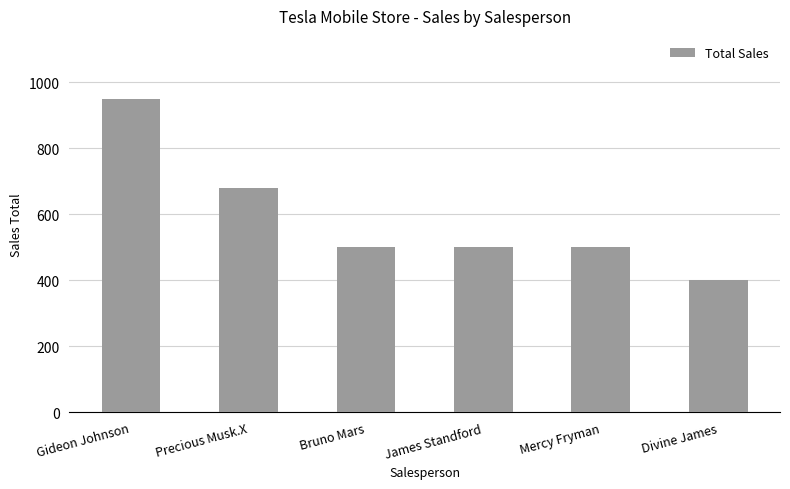

How many values are below 500?

1